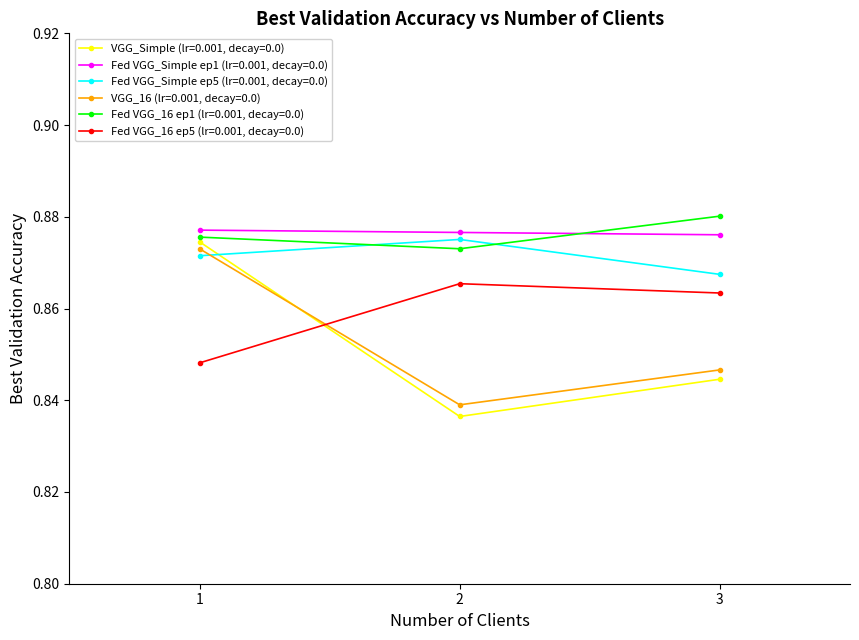

Which category has the highest value in the VGG_Simple (lr=0.001, decay=0.0) series?

1